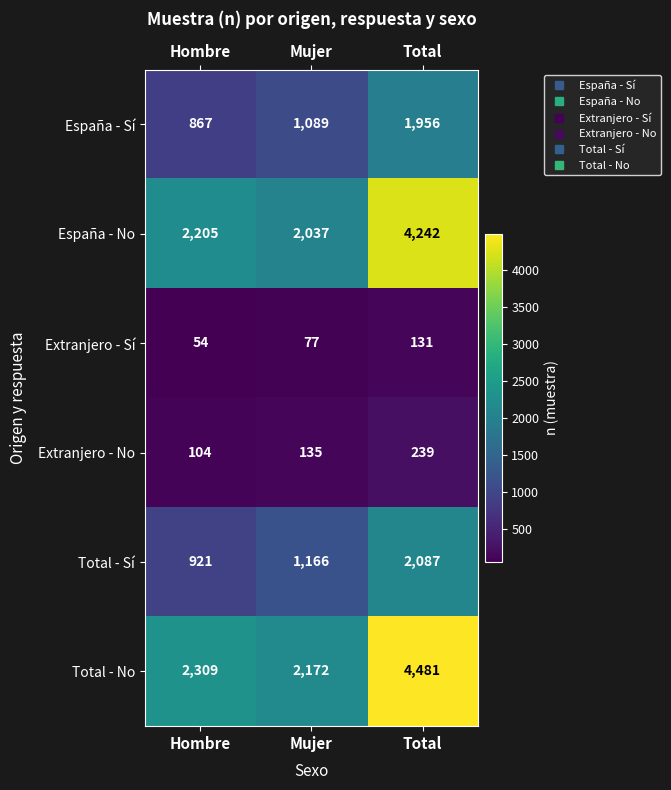

What is the difference between the maximum and second lowest values in the Total - Sí series?

921